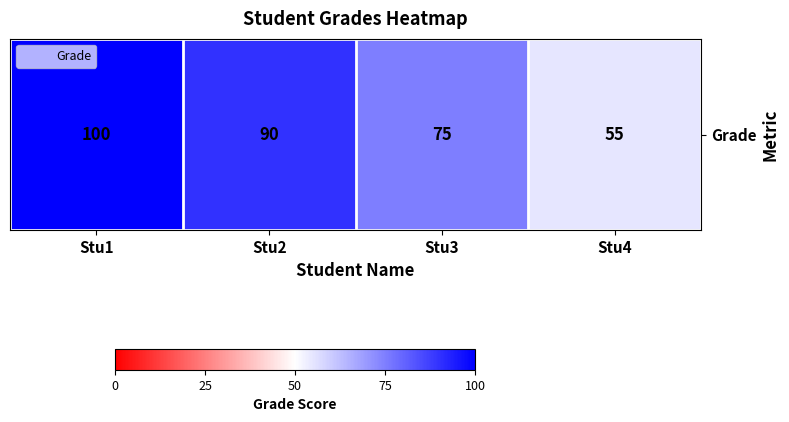

What is the average value?

80